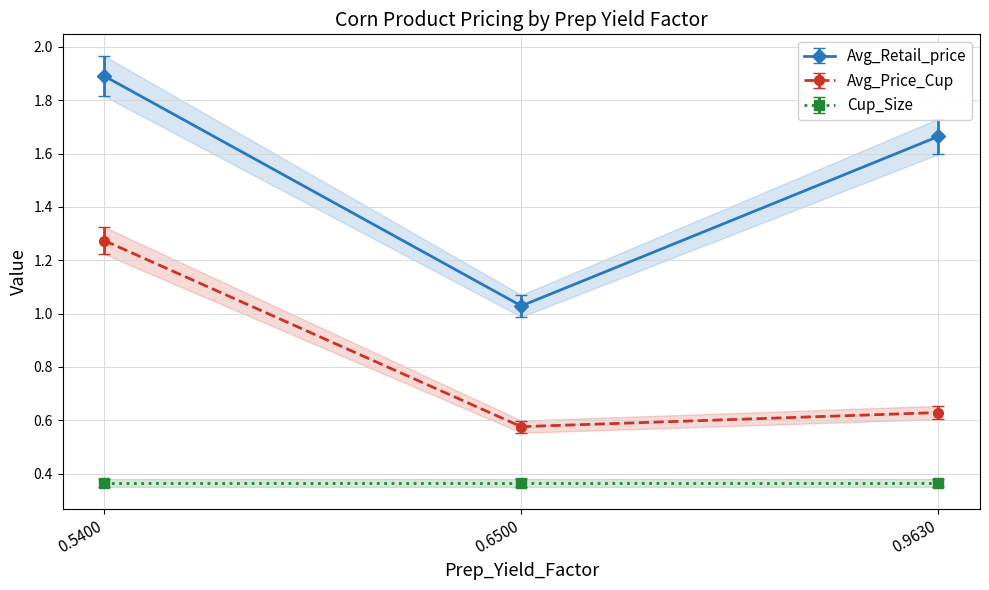

Between 0.54 and 0.65, which series saw the biggest shift?

Avg_Retail_price